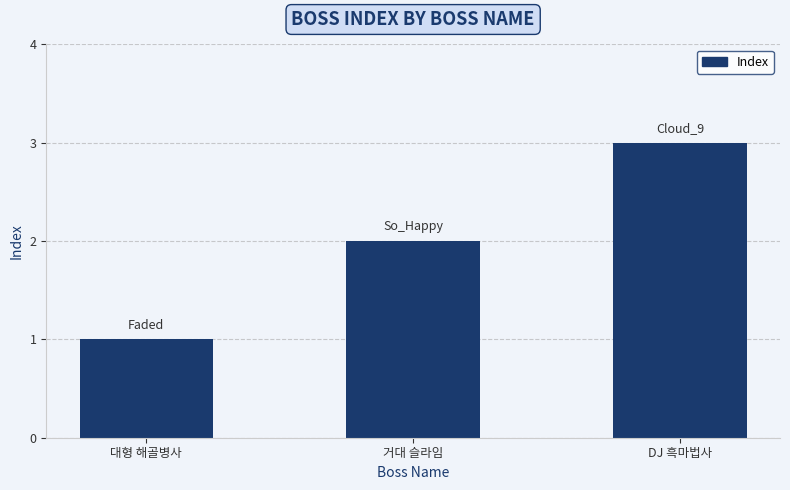

Reading right to left, transcribe all the data shown in this chart.

3	2	1